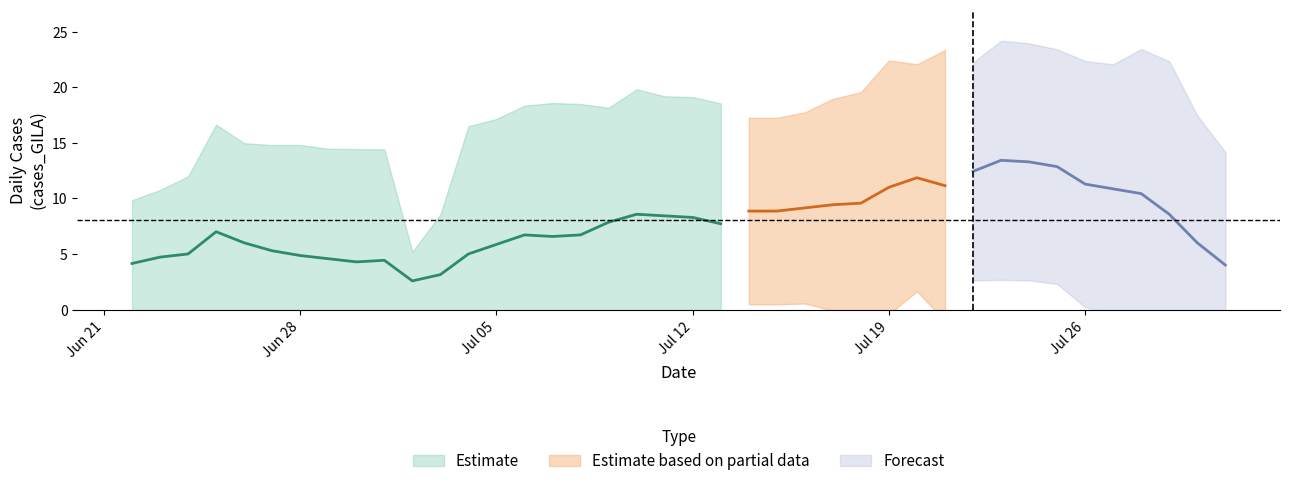

What is the change in value from 2021-07-29 to 2021-07-08?

+2